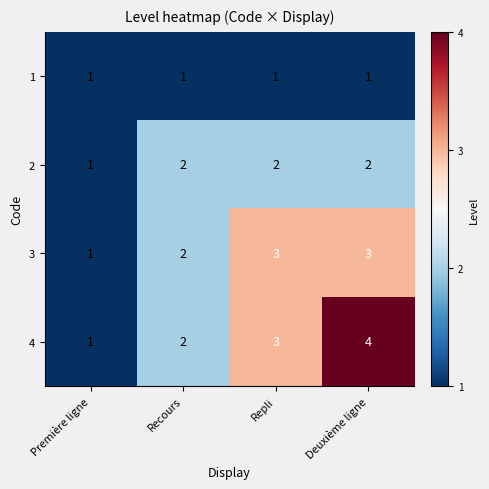

Read the 4 value at Repli.

3